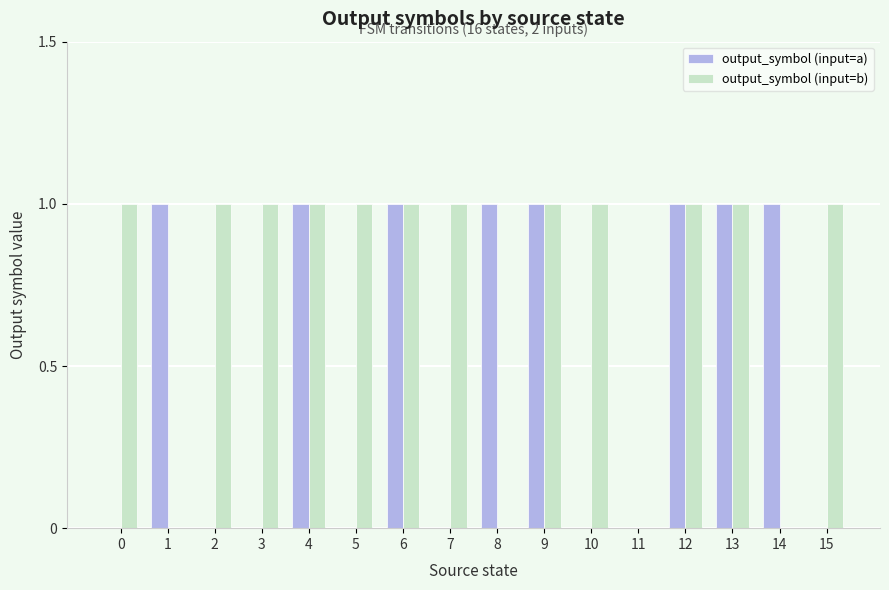

True or false: output_symbol (input=a) has a value of 1 at 14.

True